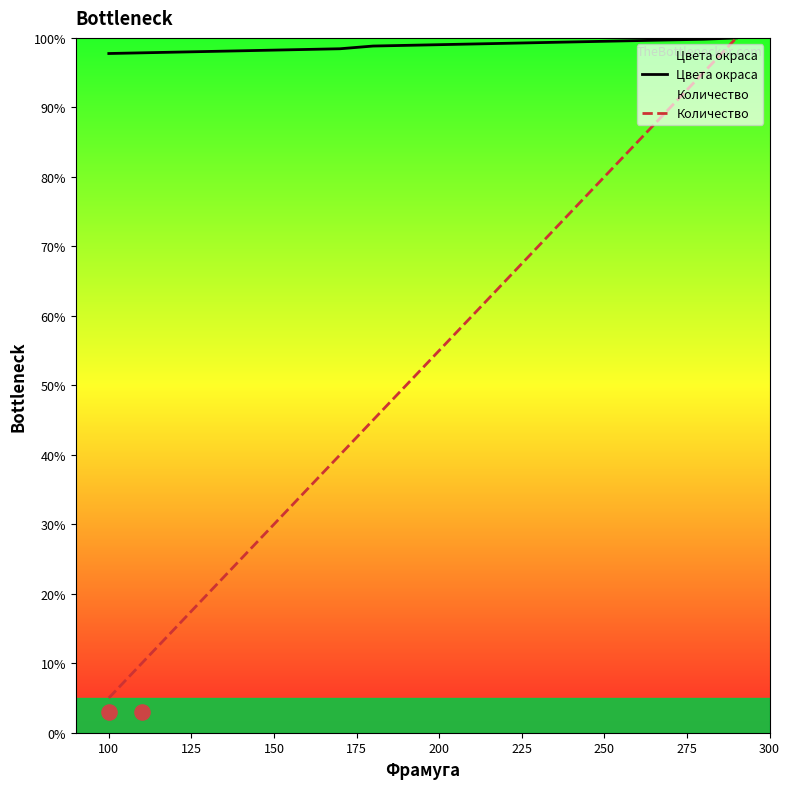

Is the value of Количество at 100 greater than the value of Цвета окраса at 150?

No